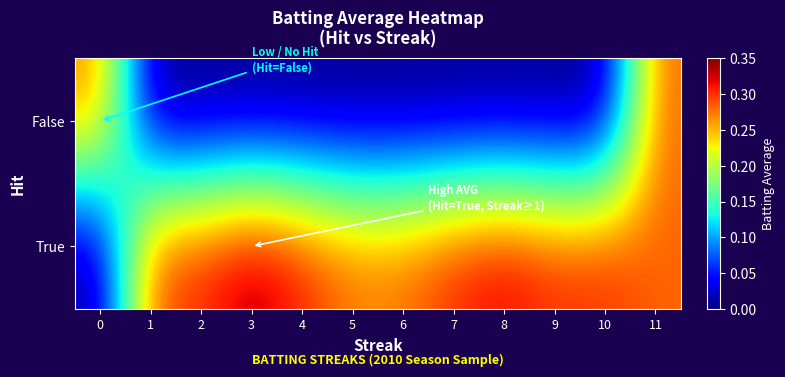

What is the difference between the highest and lowest values at 9?

0.3